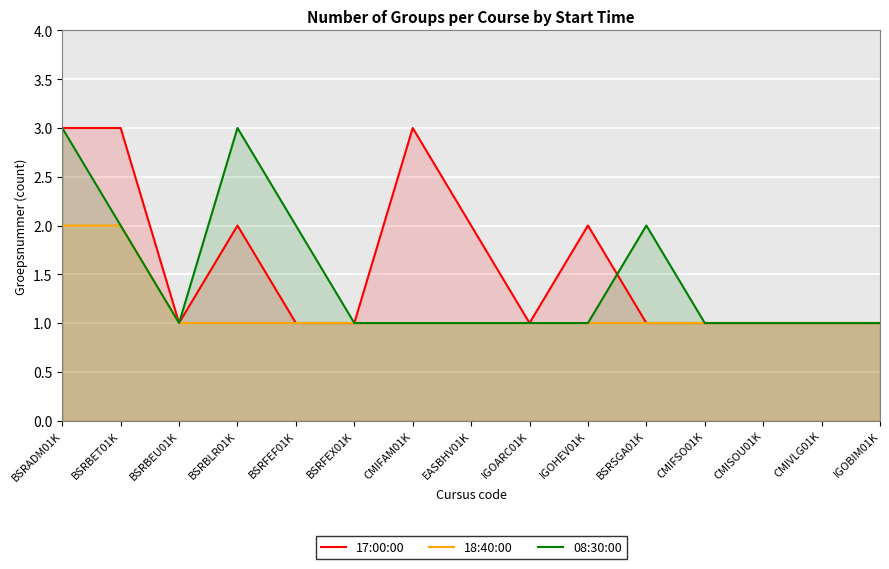

How many values in the 08:30:00 series exceed 1?

5